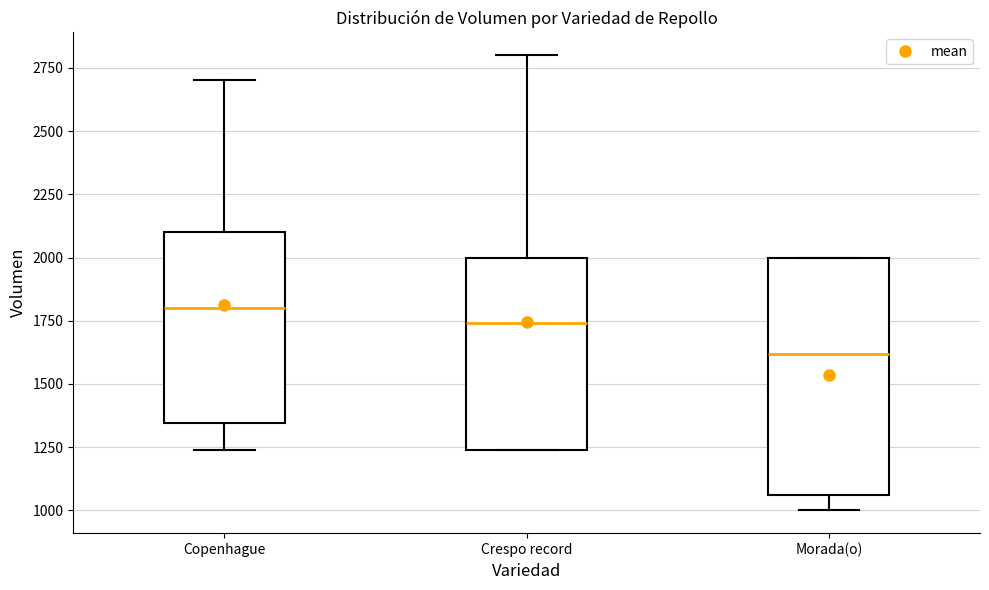

Reading left to right, read every box against the y-axis: the position of its median line, the range the box covers, and the ends of its whiskers. The values are not printed on the chart, so give them approximately, as read against the axis.

Copenhague: median 1800, box 1350 to 2100, whiskers 1250 to 2700
Crespo record: median 1750, box 1250 to 2000, whiskers 1250 to 2800
Morada(o): median 1600, box 1050 to 2000, whiskers 1000 to 2000